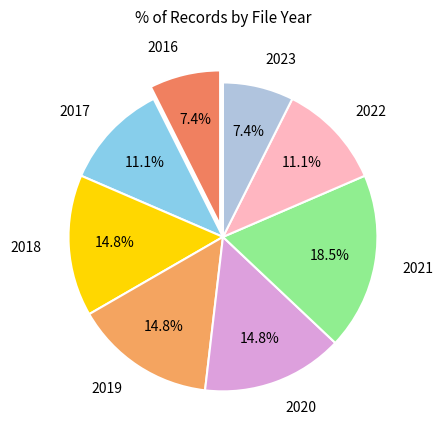

Count the number of slices in the pie.

8